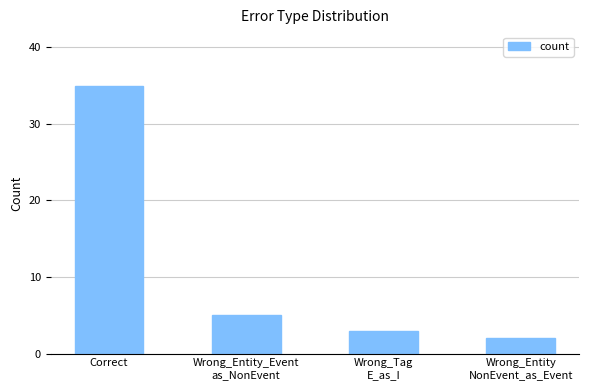

What is the average value?

11